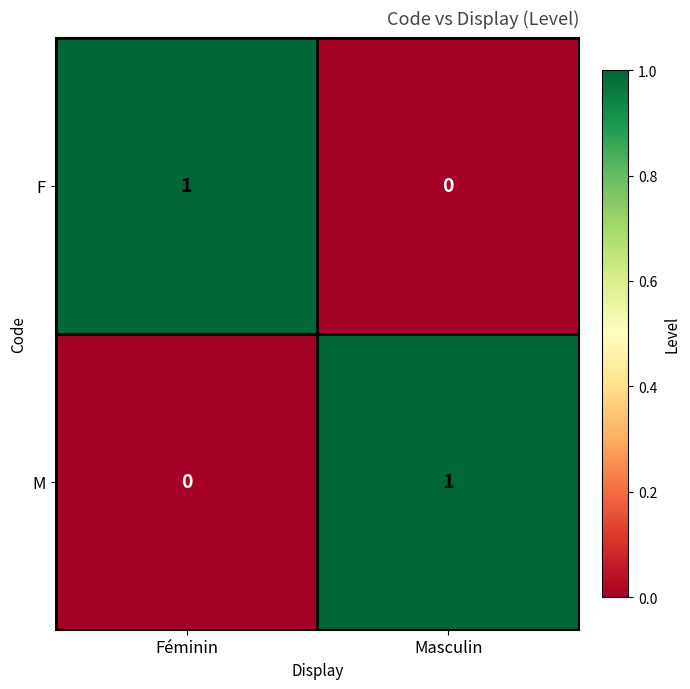

Reading left to right, list all the values displayed in this chart.

F: 1	0
M: 0	1